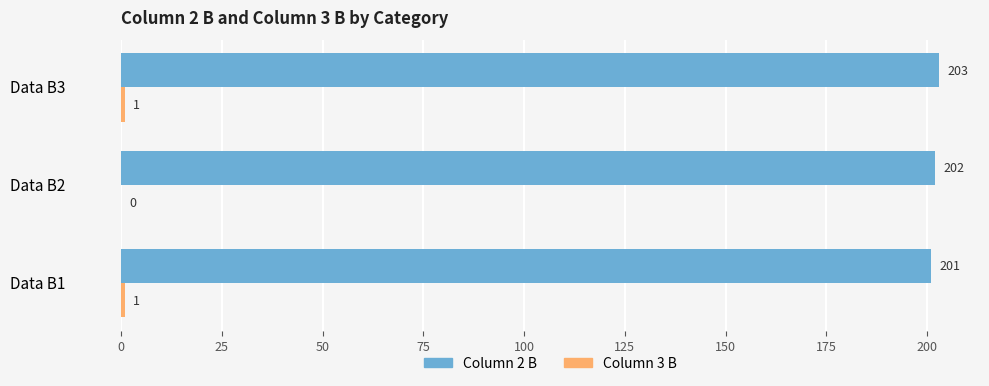

Which label corresponds to the largest value in the chart?

Data B3